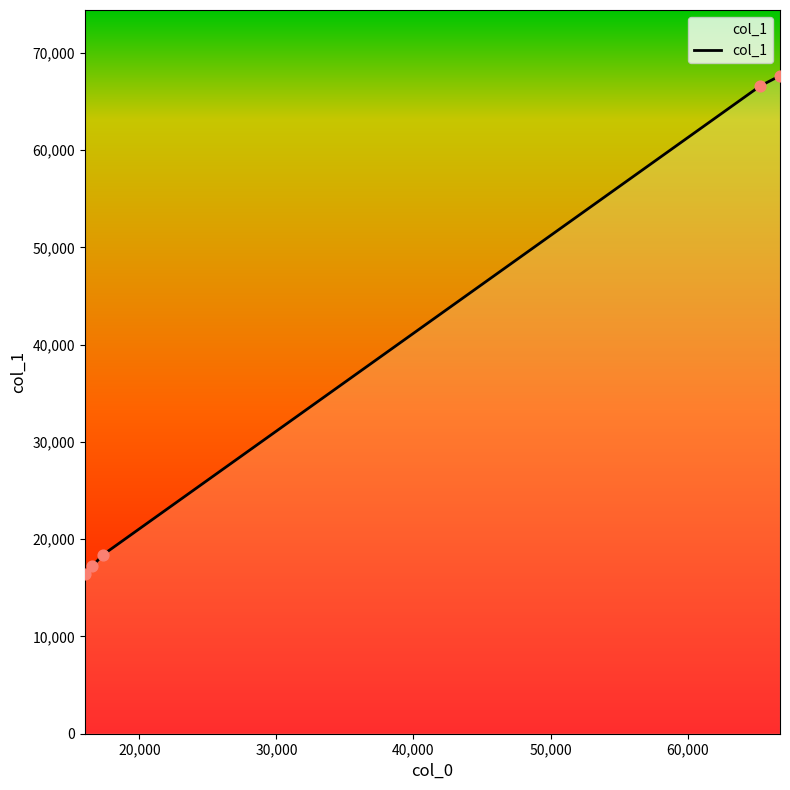

What is the maximum value shown in the chart?

67653